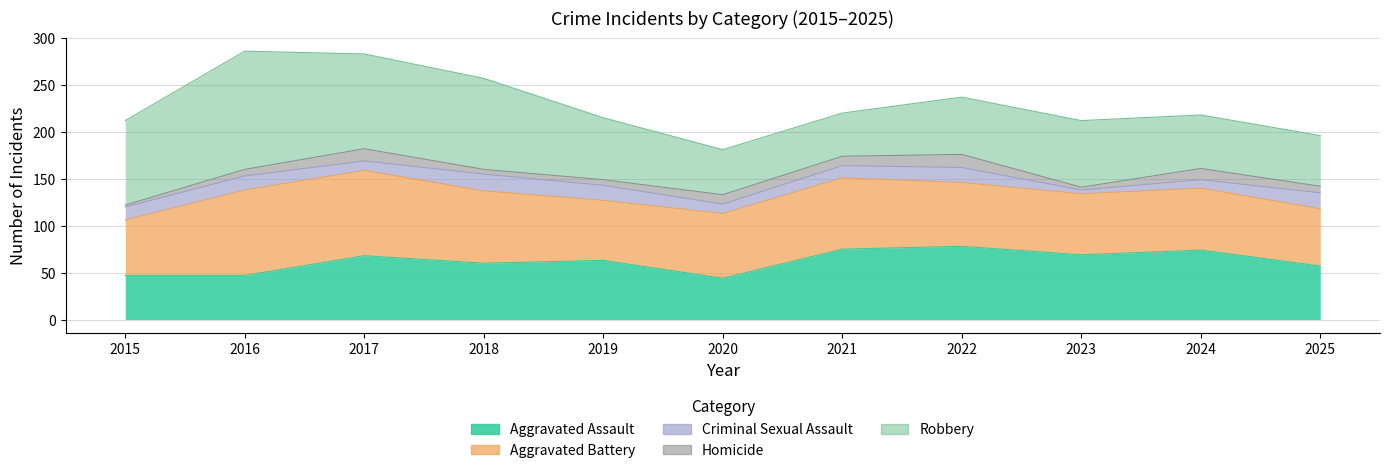

What is the spread (max minus min) of values at 2019?

60